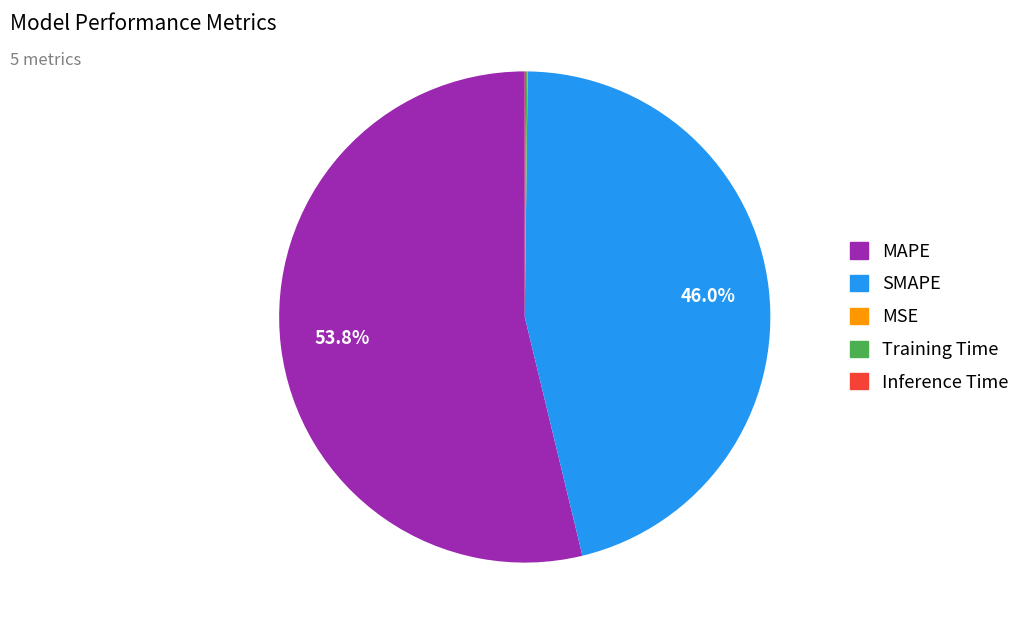

Is there a majority slice in this chart?

Yes